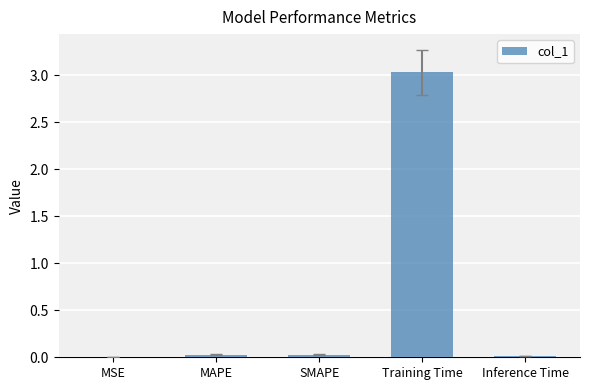

What is the maximum value shown in the chart?

3.0